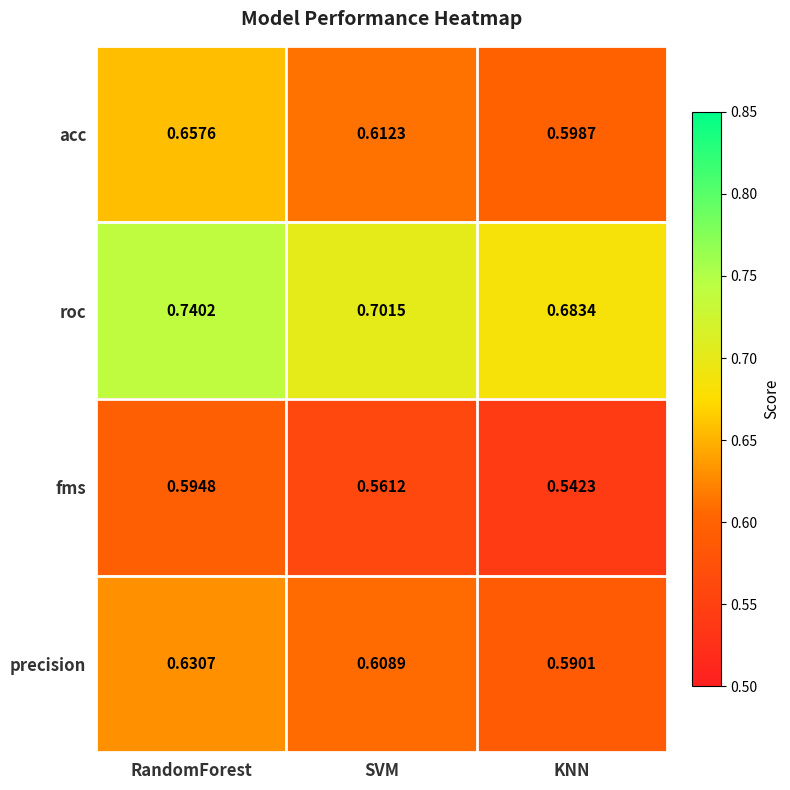

Between RandomForest and KNN, which series saw the biggest shift?

acc